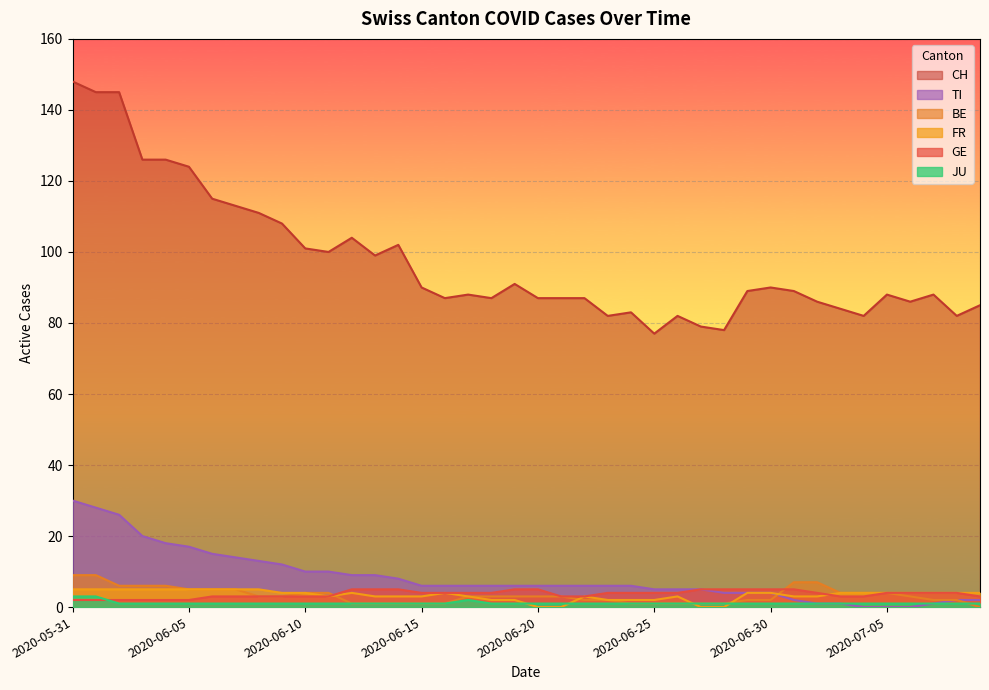

In FR, how many points are lower than both neighbors (excluding endpoints)?

1